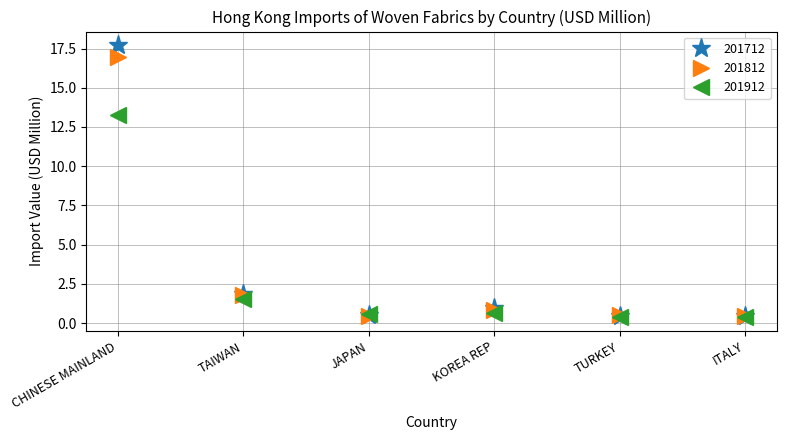

How many distinct data groups are displayed?

3